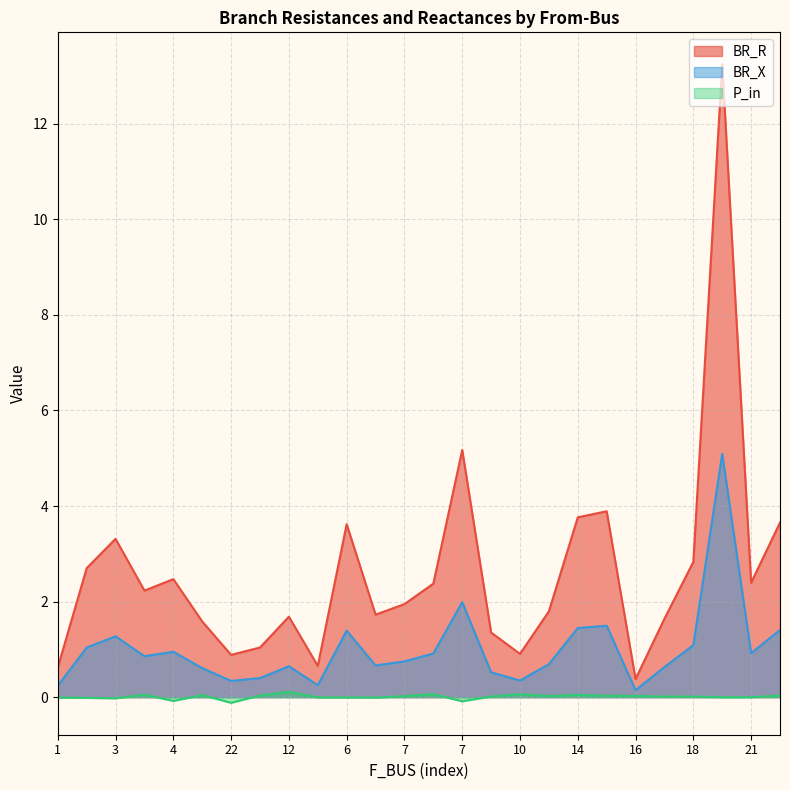

How many lines are shown in the chart?

3